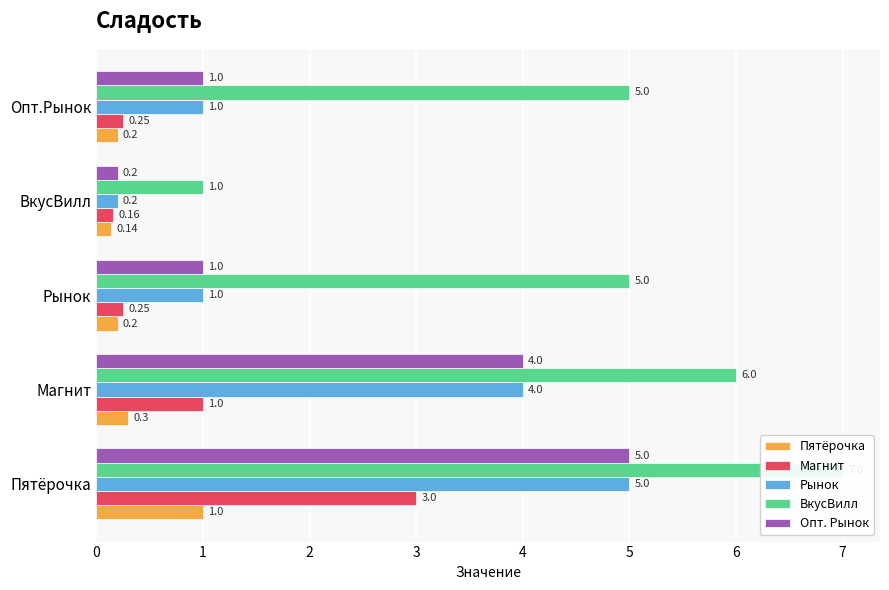

The value of Опт. Рынок at 4 is 1.0. True or false?

True